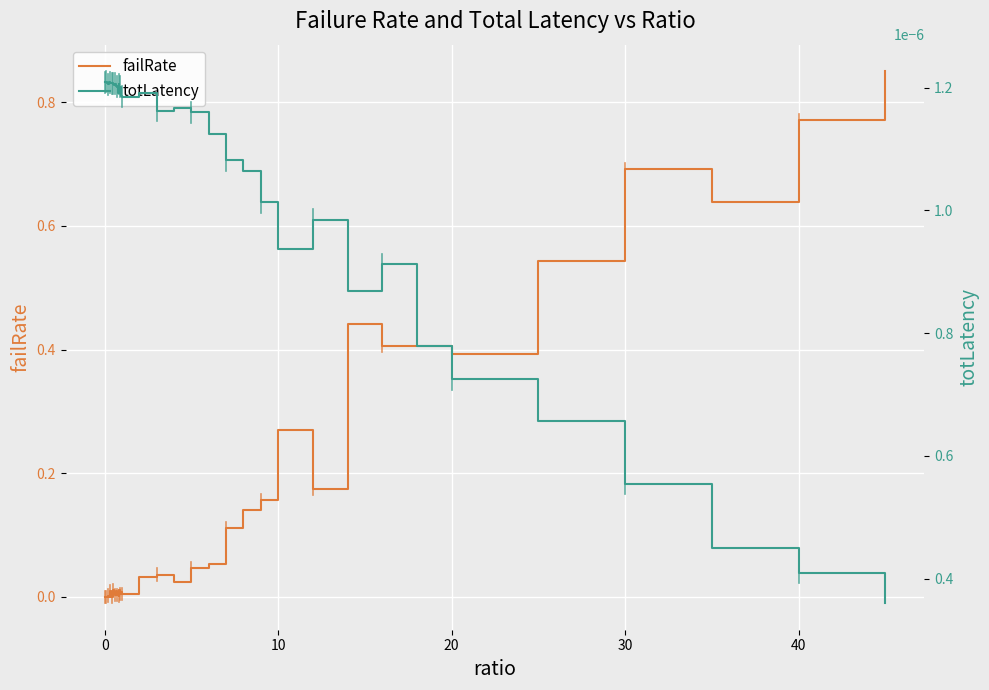

The value of failRate at 10 is -0.3. True or false?

False